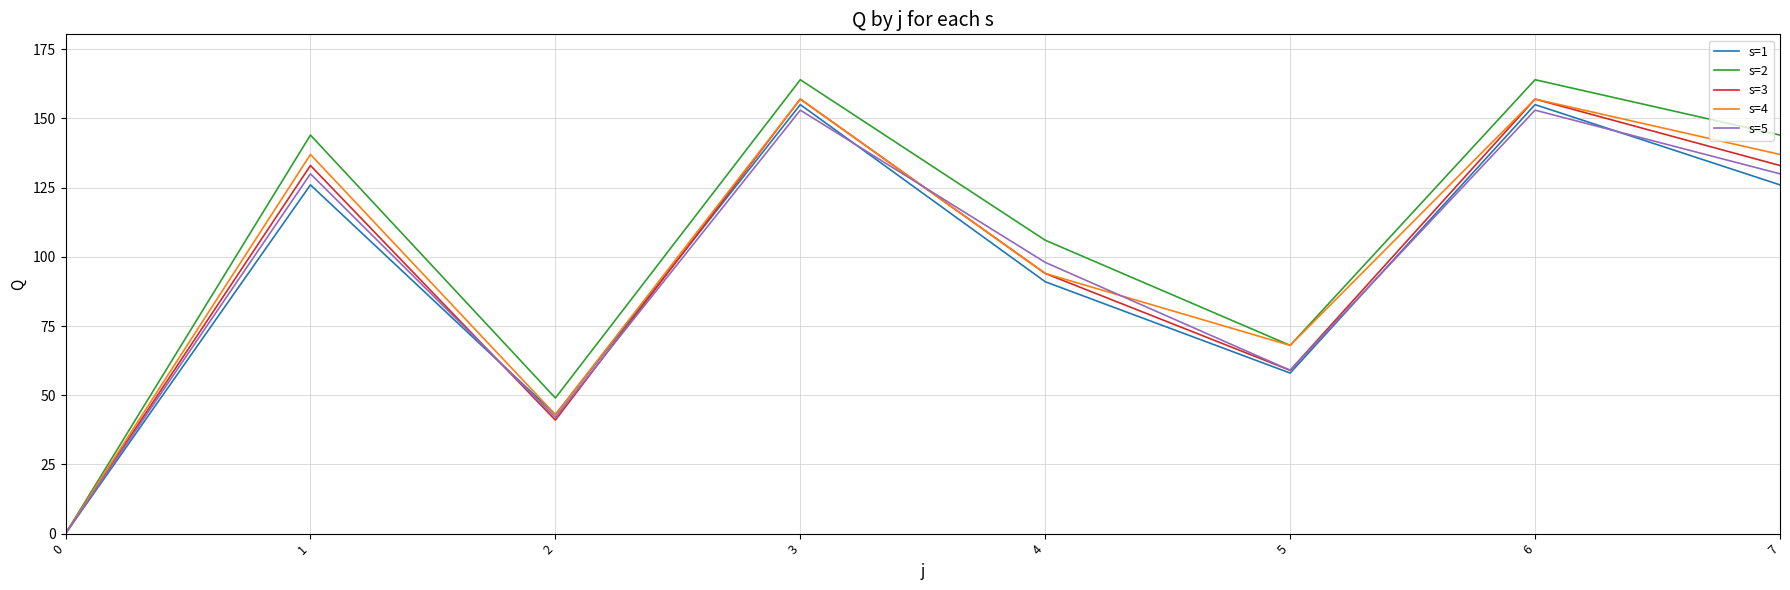

The s=2 series shows 176 at 4. True or false?

False